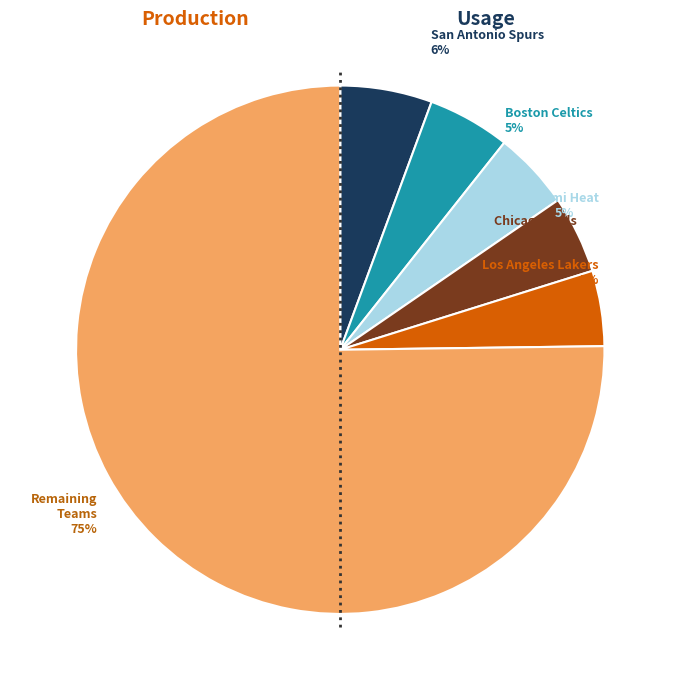

To the nearest percent, what is the average slice percentage?

17%